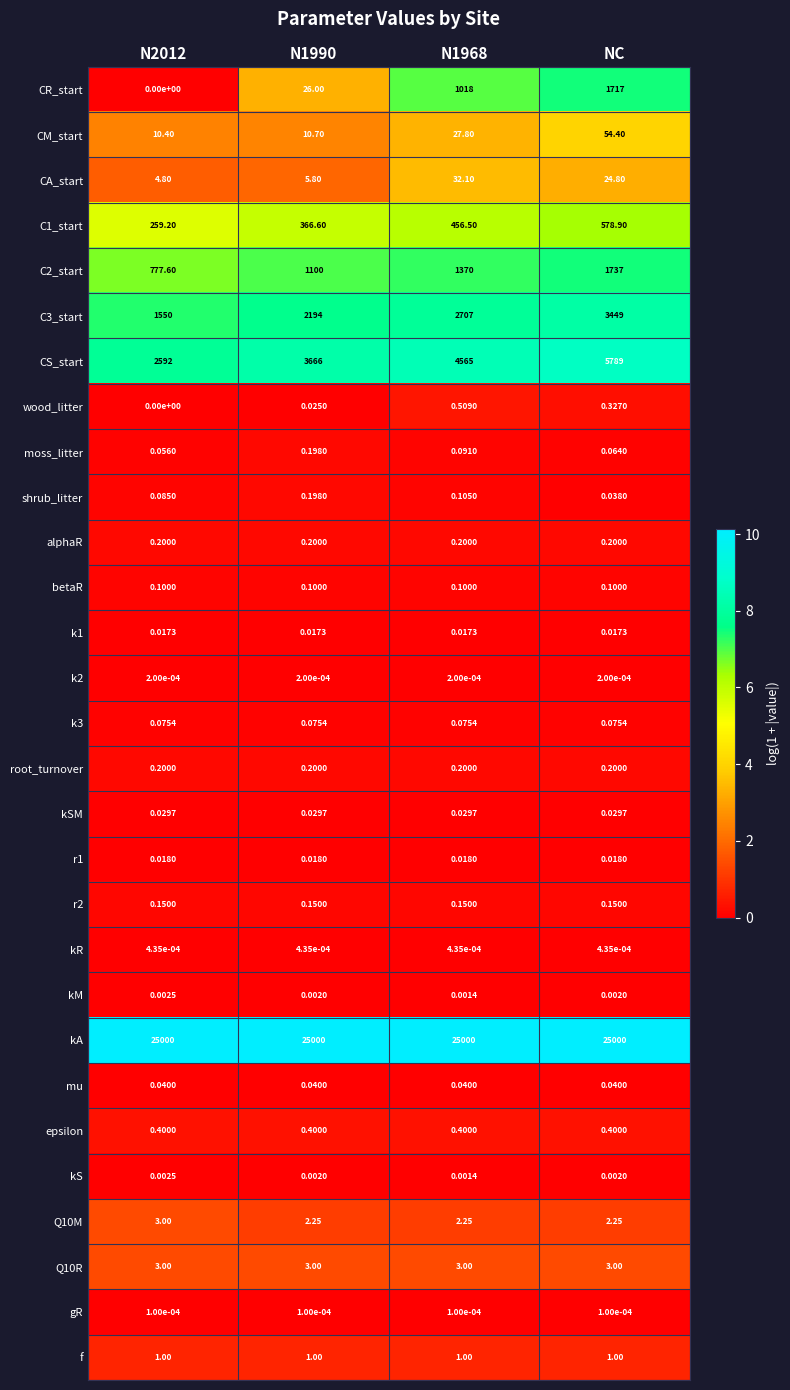

What is the spread (max minus min) of values at N2012?

25000.0